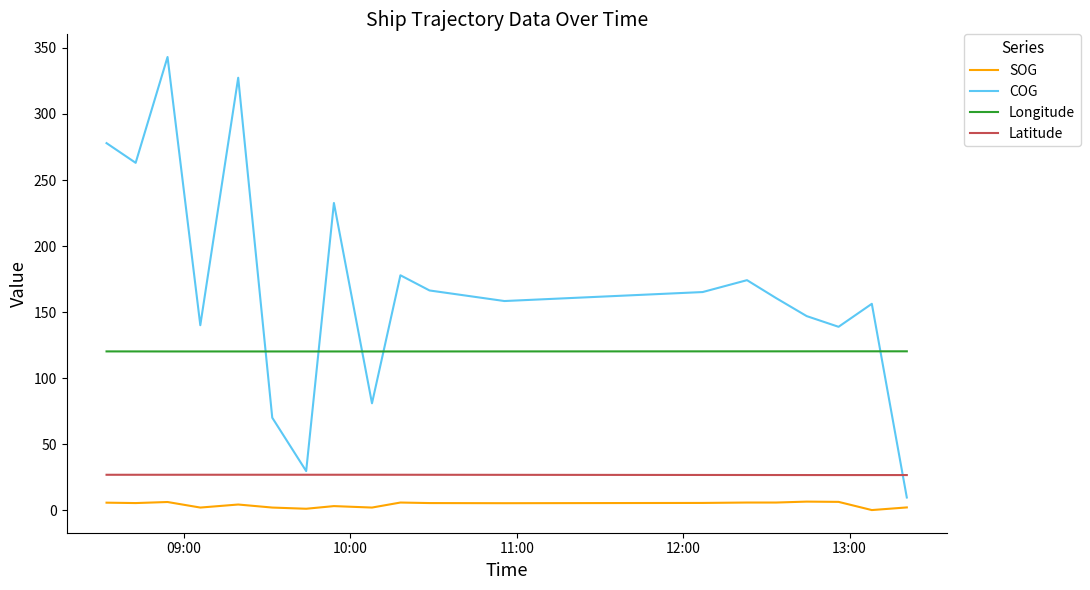

What is the minimum value for COG?

9.7